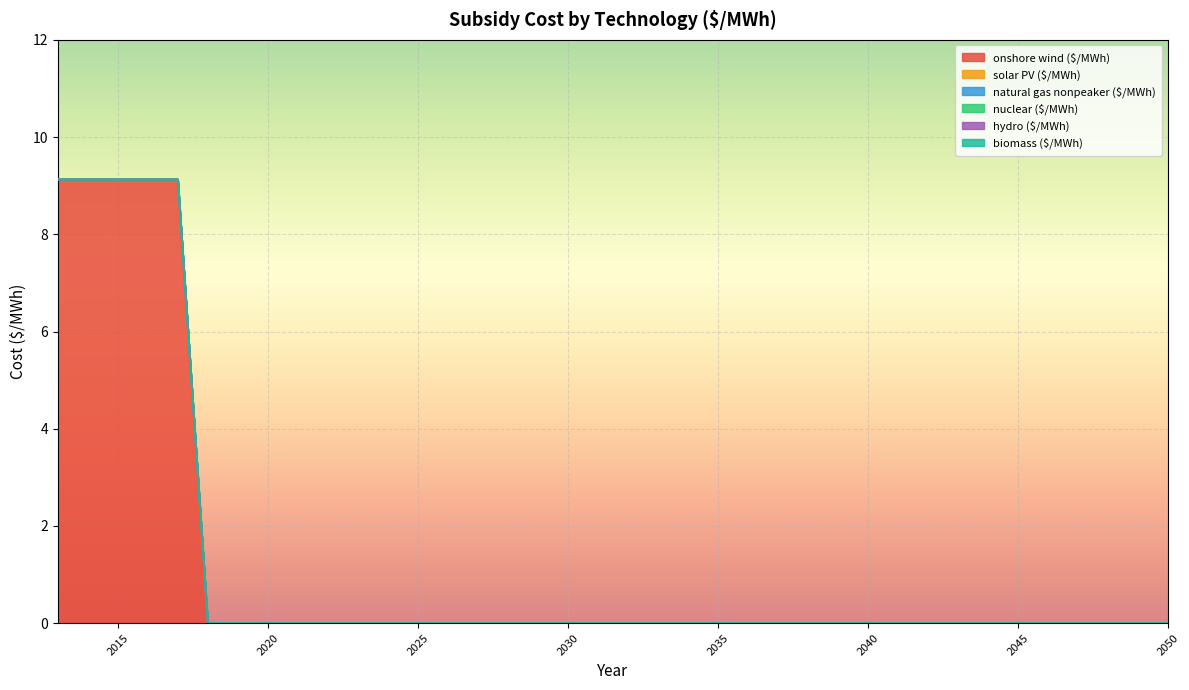

True or false: hydro ($/MWh) and solar PV ($/MWh) intersect in this chart.

False